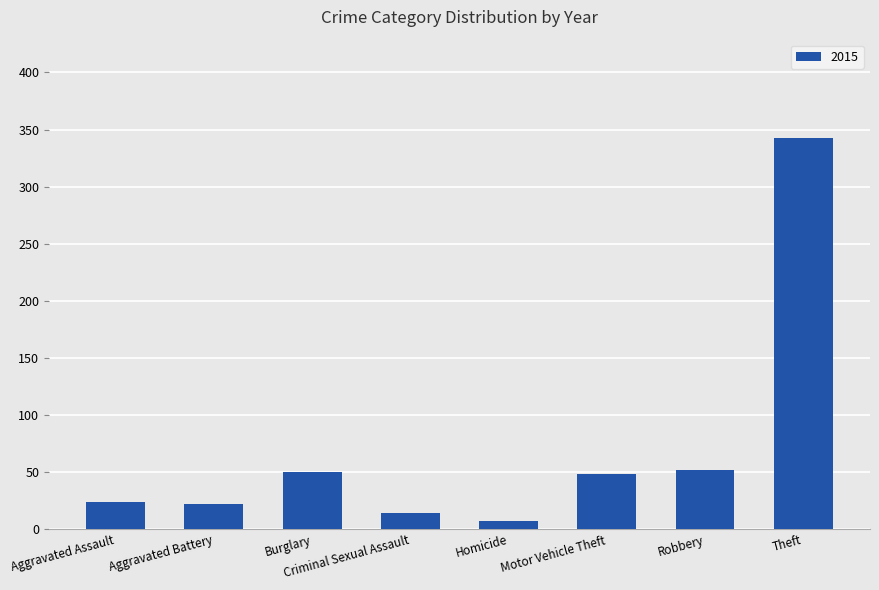

What is the ratio of the value at Robbery to the value at Burglary?

1.0